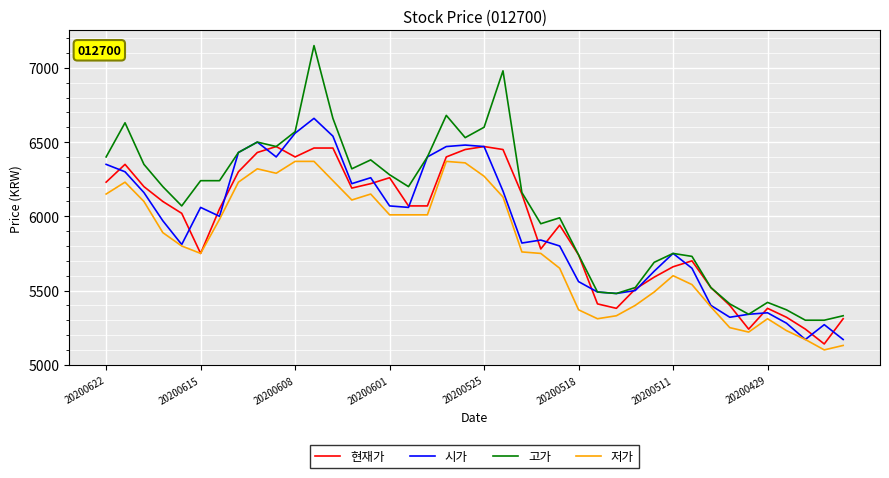

Does the chart have visible grid lines?

Yes